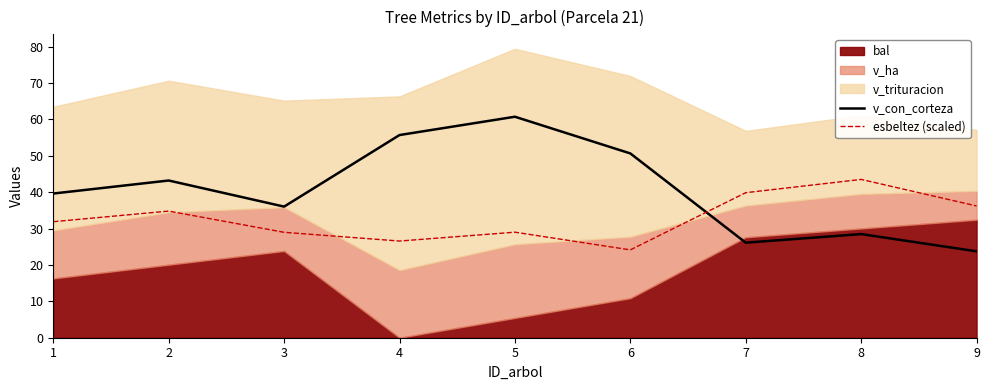

Which category has the lowest value in the v_con_corteza series?

9